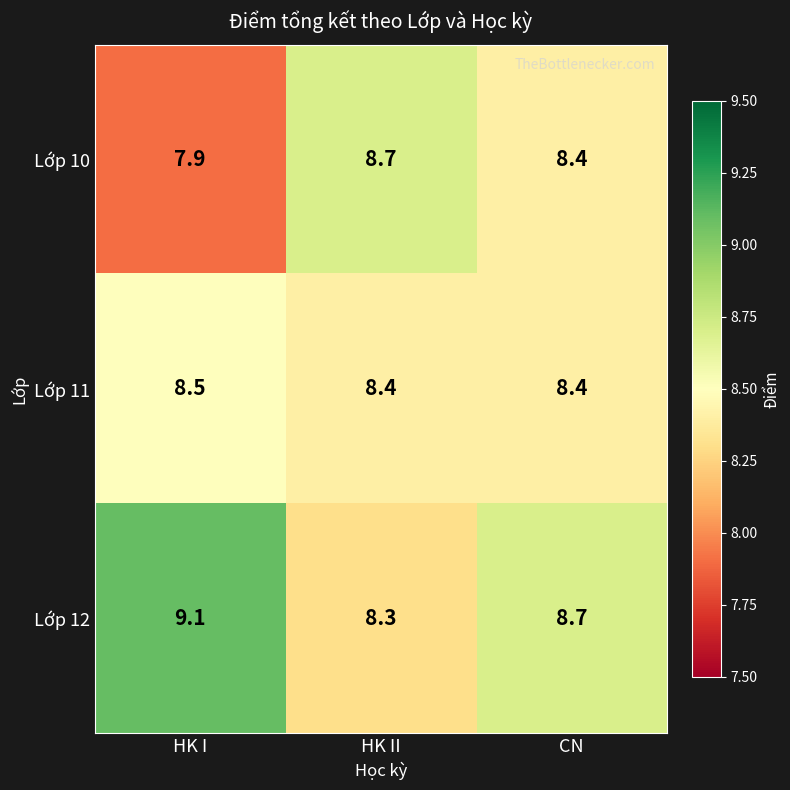

Rank the series by their average value, from highest to lowest.

Lớp 12, Lớp 11, Lớp 10